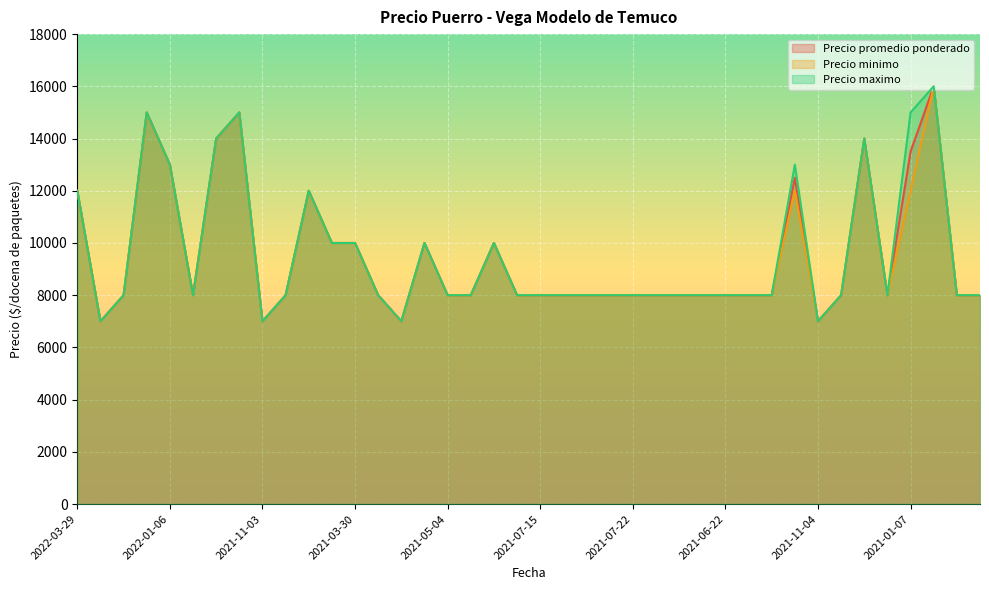

Which label corresponds to the largest value in the chart?

2022-06-09